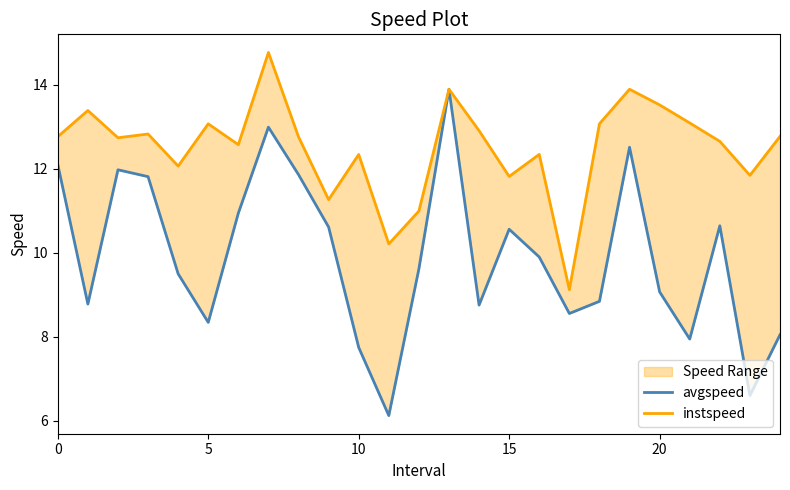

What is the approximate value of instspeed at 7?

14.8